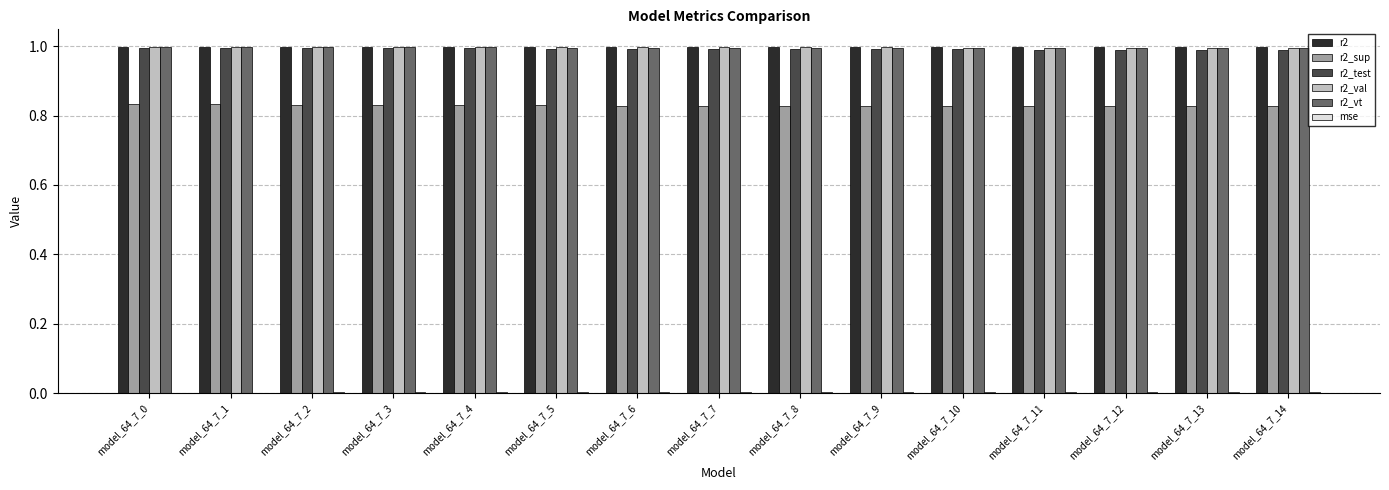

The r2_vt series shows 0.5 at model_64_7_4. True or false?

False